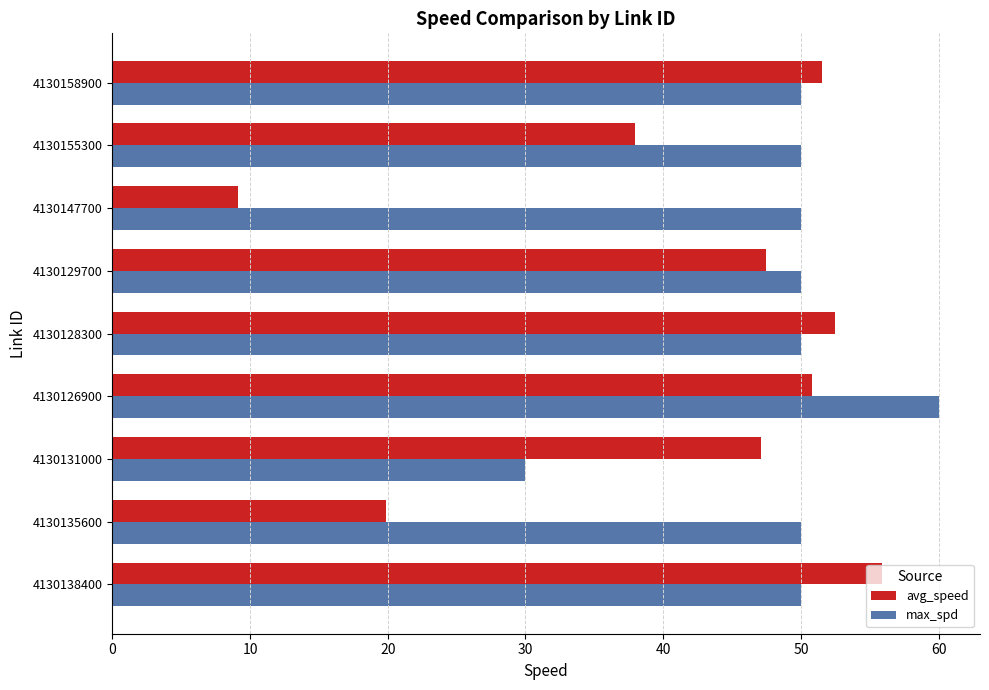

What is the difference between the second highest and minimum values in the max_spd series?

20.0